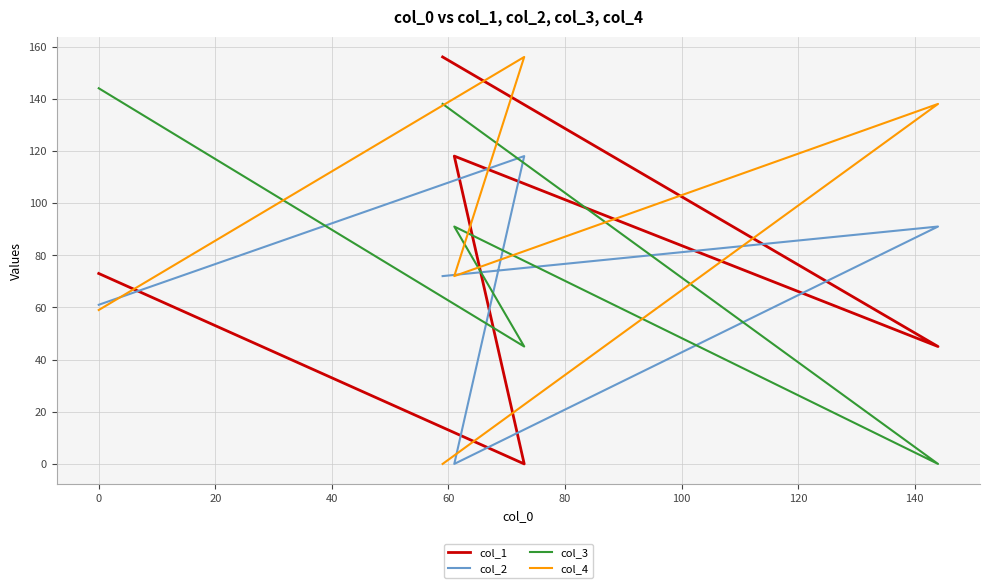

What is the difference between the maximum and second lowest values in the col_3 series?

99